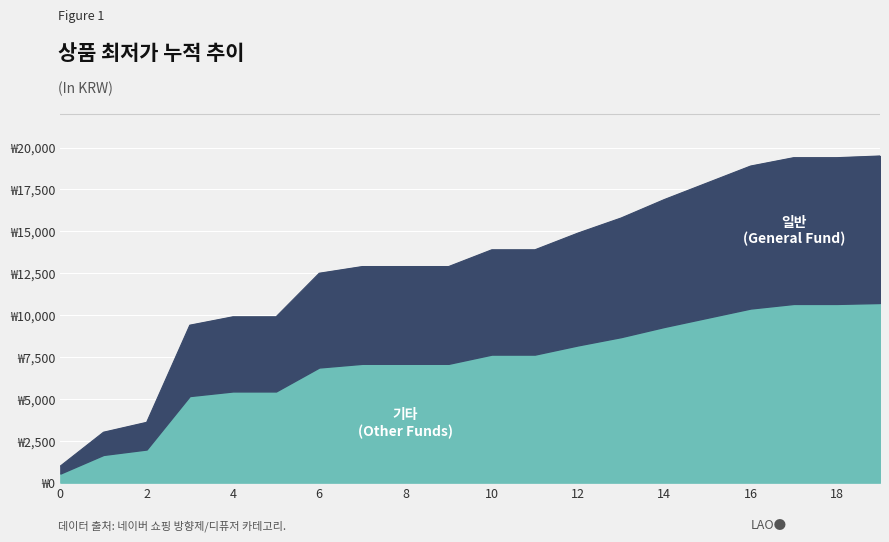

What is the ratio of the value at 11 to the value at 8?

1.1